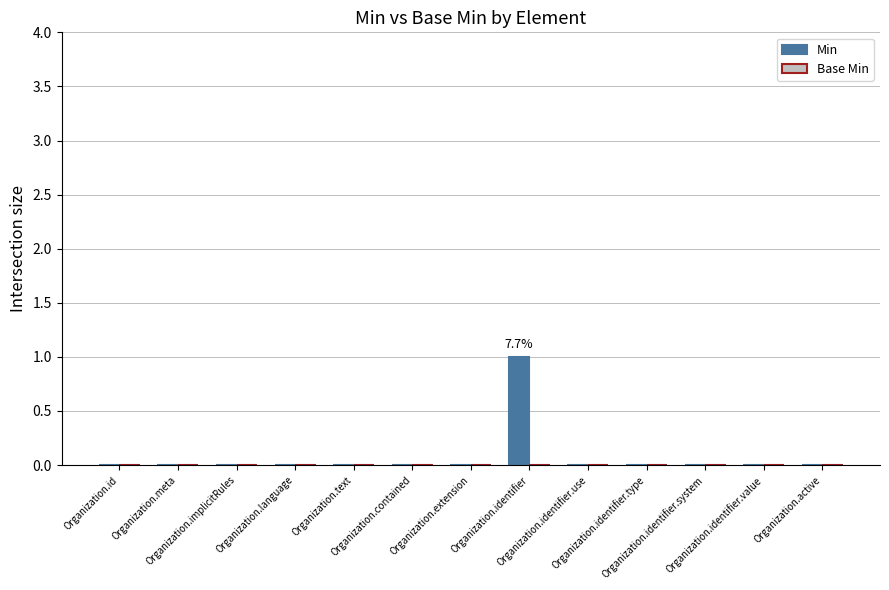

How many series are shown in this chart?

1